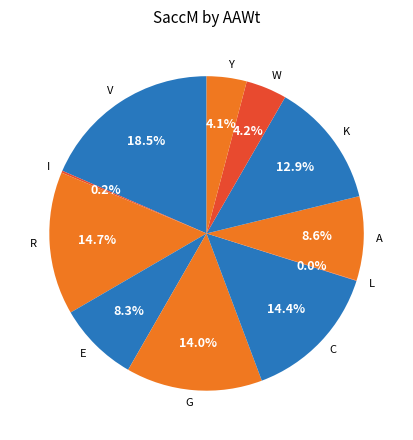

Approximately how many times larger is the value at W compared to G?

0.3